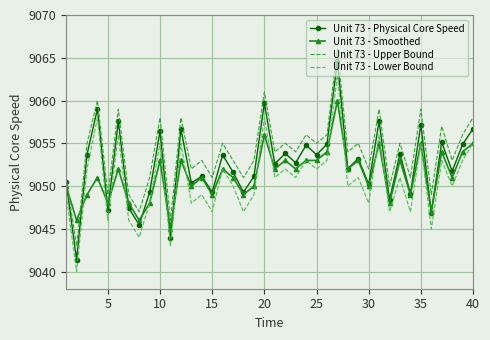

Rank the series by their average value, from lowest to highest.

Unit 73 - Lower Bound, Unit 73 - Smoothed, Unit 73 - Physical Core Speed, Unit 73 - Upper Bound